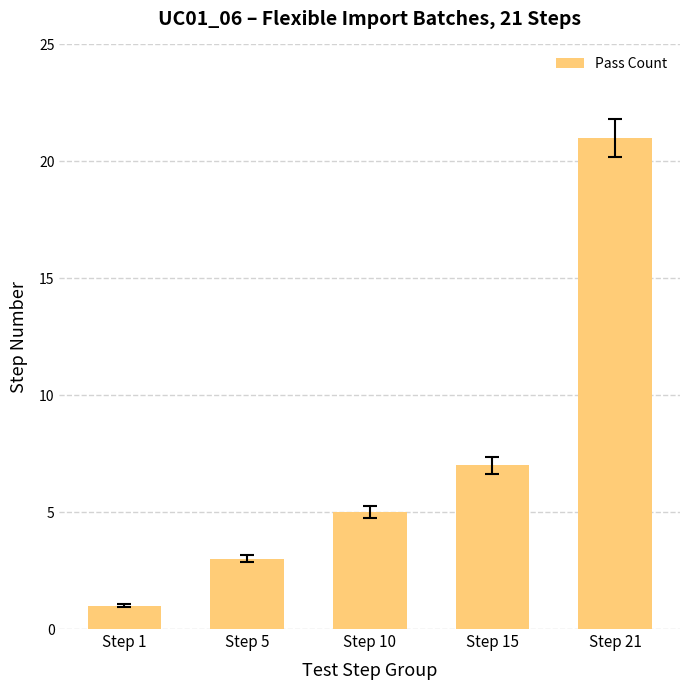

List the labels in order of value, smallest first.

Step 1, Step 5, Step 10, Step 15, Step 21